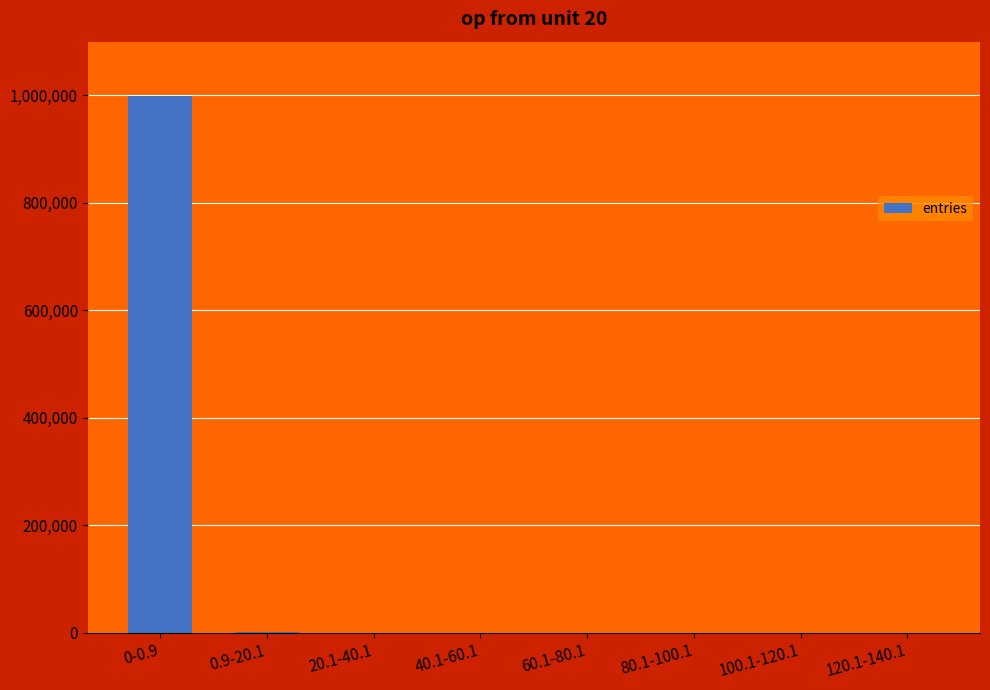

The chart shows a value of 1 at 80.1-100.1. True or false?

True